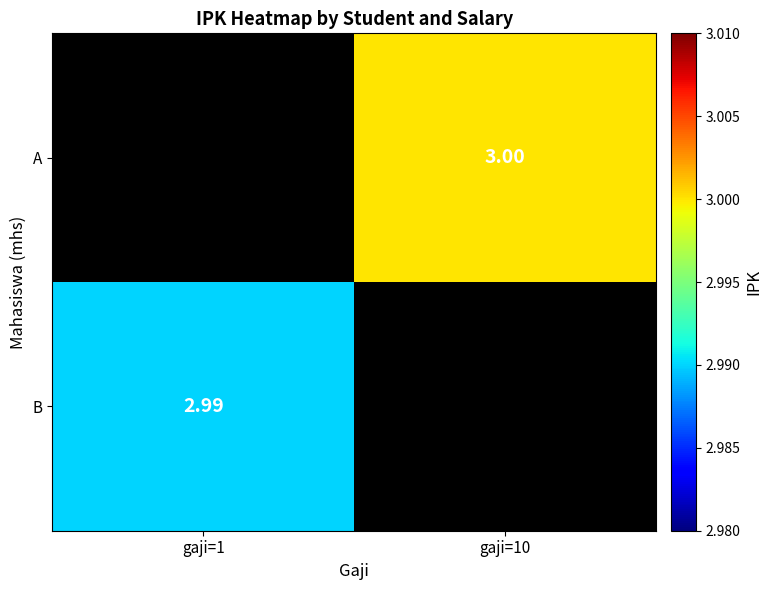

The value of A at gaji=10 is 5.1. True or false?

False